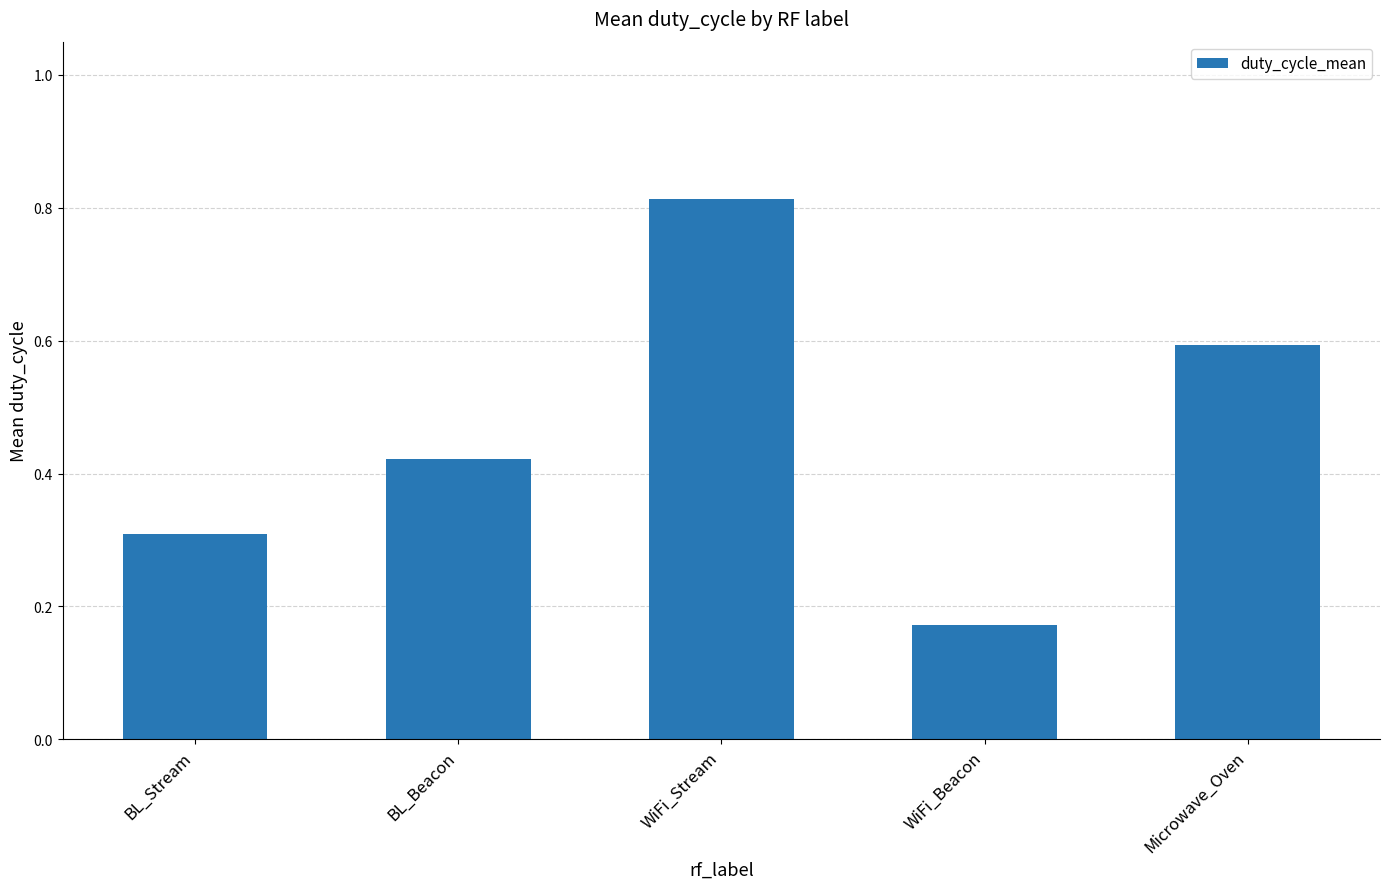

How many series are shown in this chart?

1